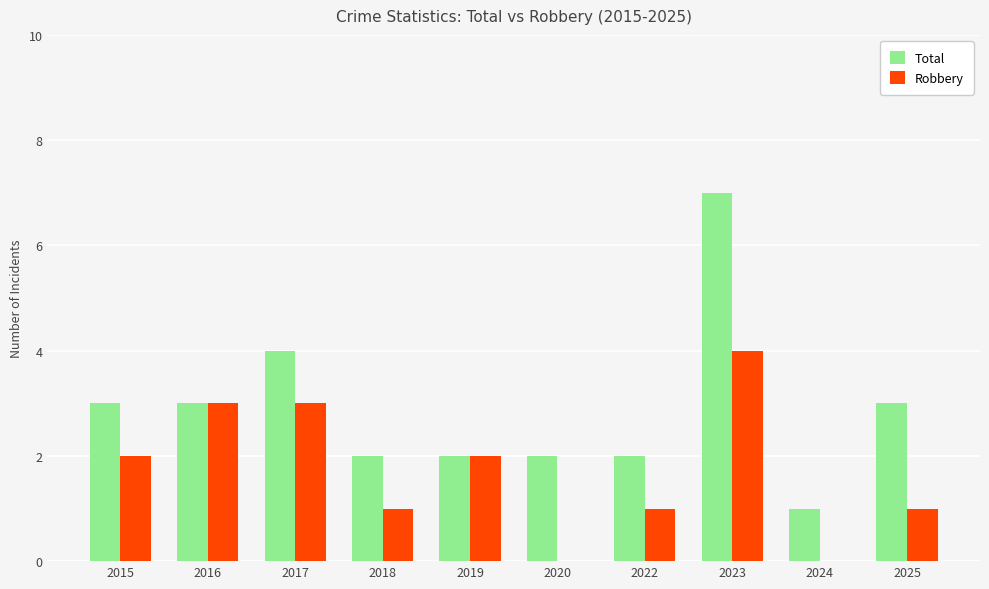

The value of Robbery at 2018 is 1. True or false?

True